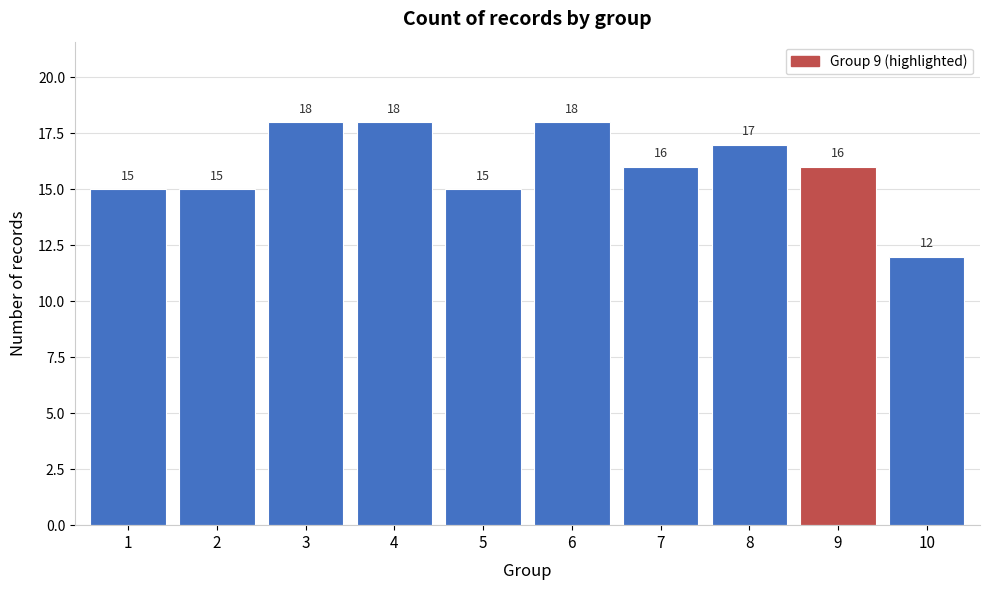

Reading right to left, list all the values displayed in this chart.

10=12	9=16	8=17	7=16	6=18	5=15	4=18	3=18	2=15	1=15